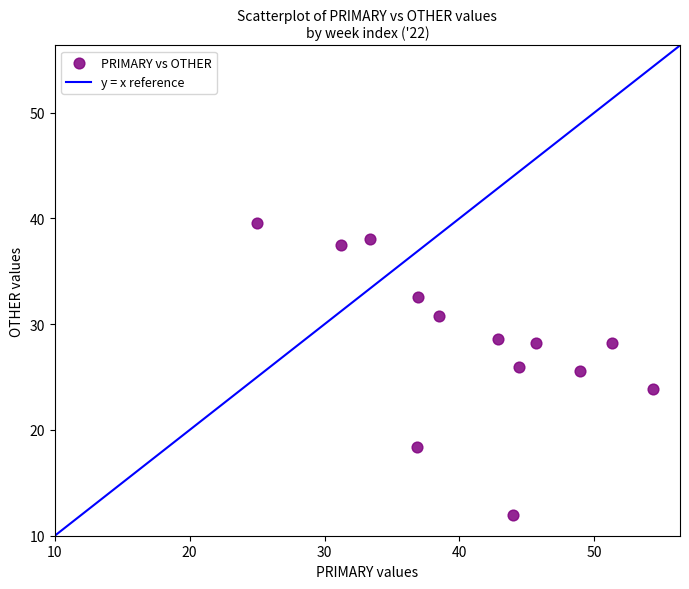

What is the range of X values (max minus min)?

29.3